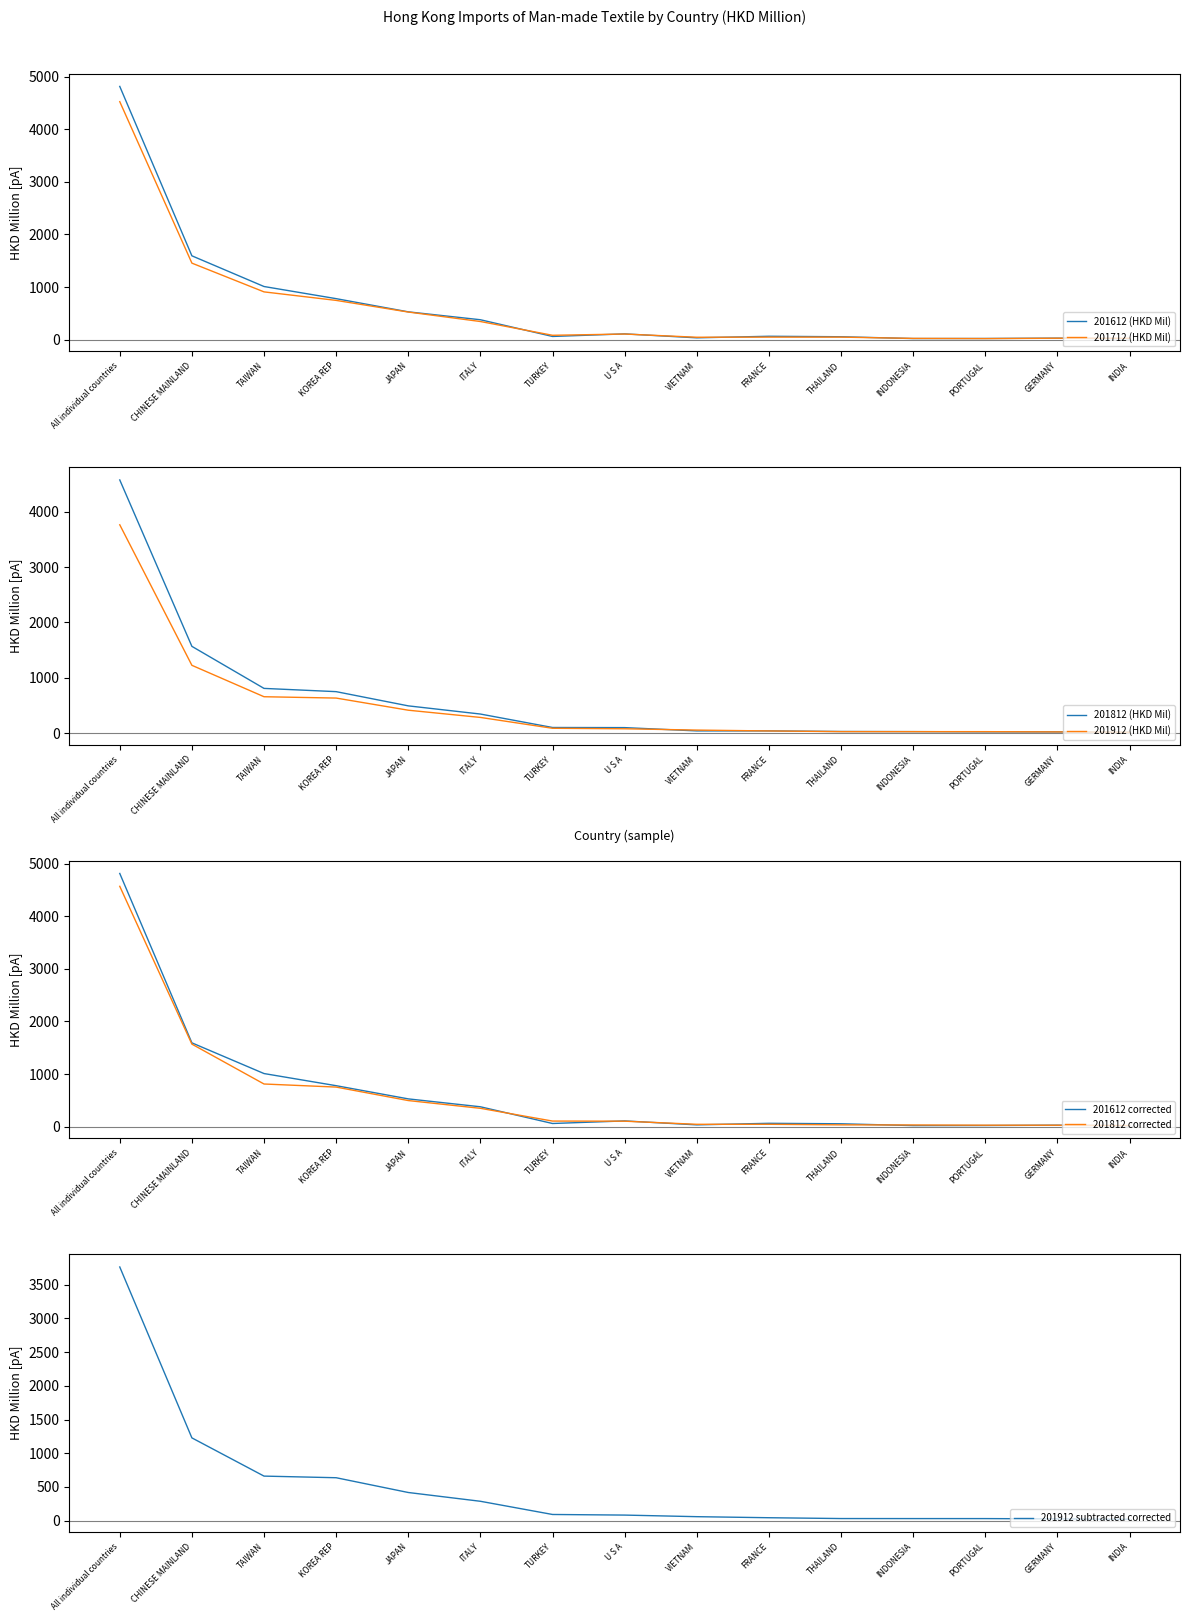

List the series in order of their peak value, highest first.

201612, 201812, 201712, 201912